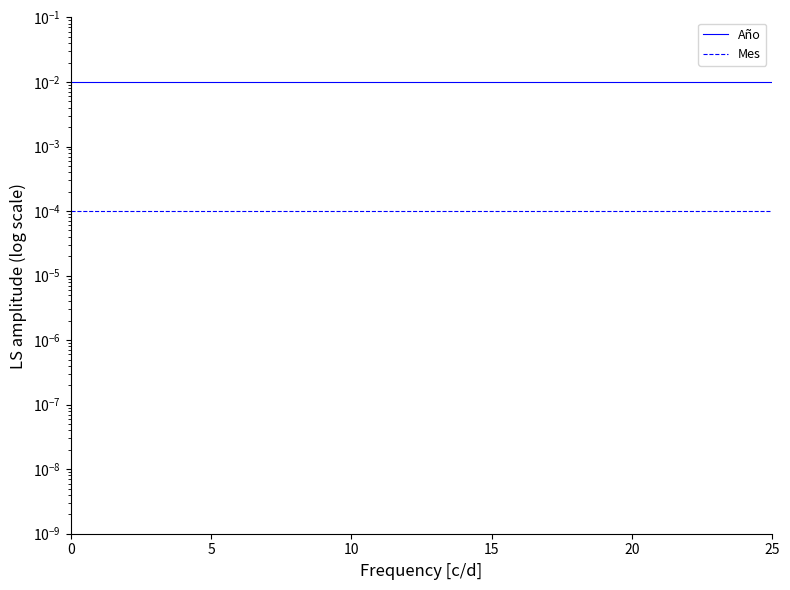

Is the value of Año at 15 greater than the value of Mes at 10?

Yes